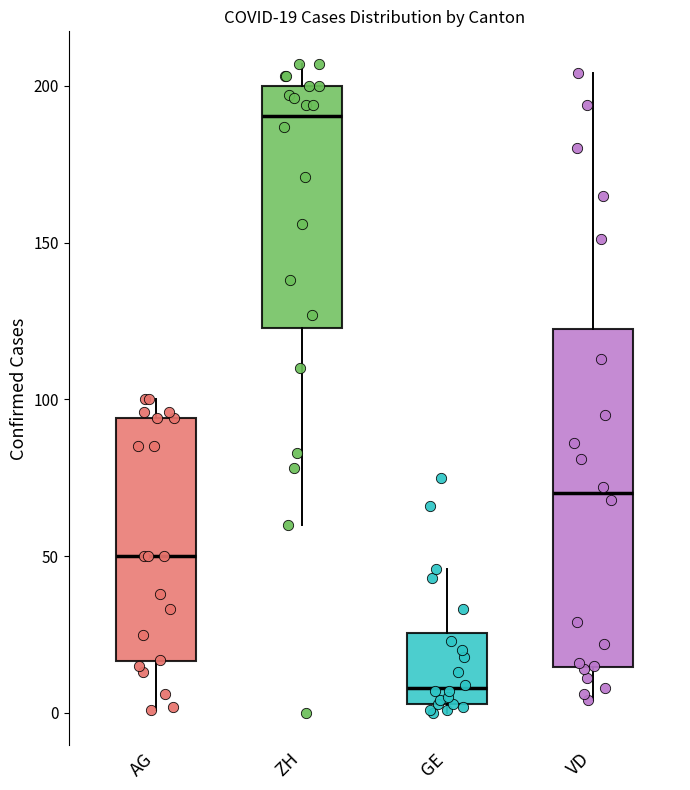

Which box has the highest median line?

ZH